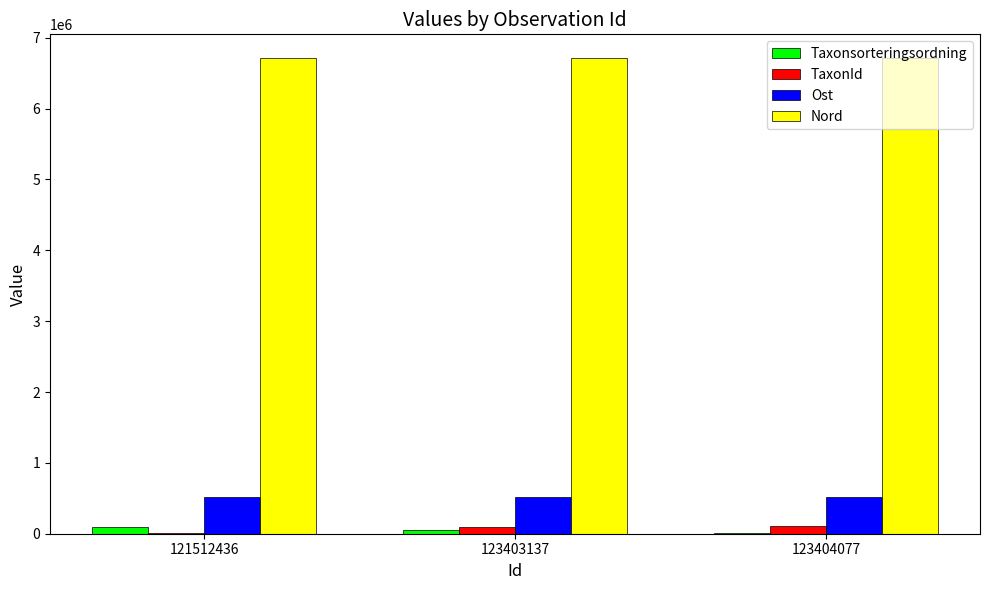

Read the Nord value at 121512436, to the nearest 10.

6712840